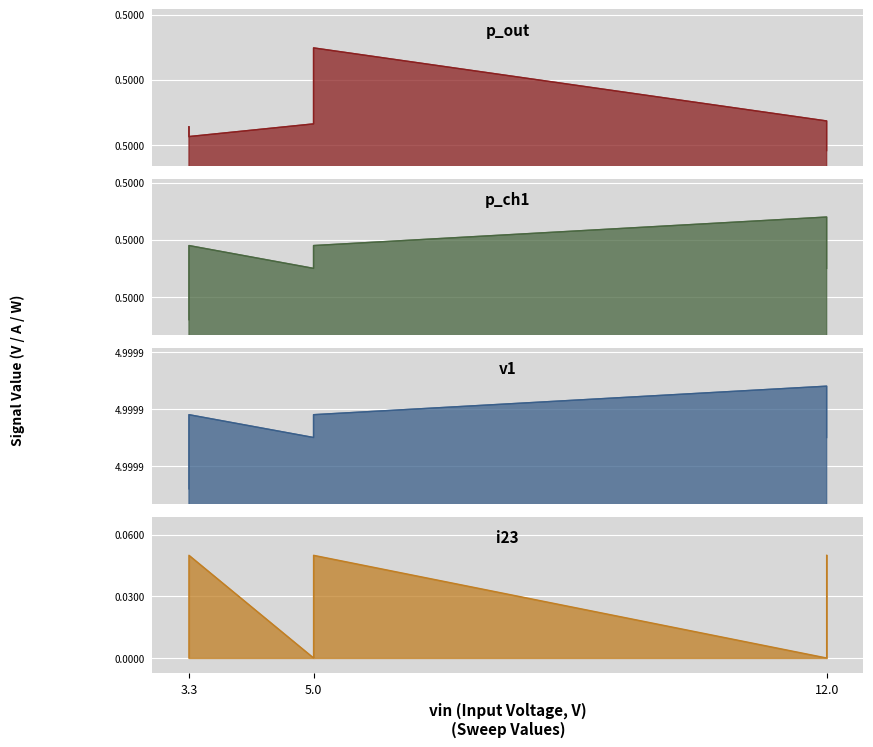

Is it true that v1 equals 5.0 at 5.0?

True